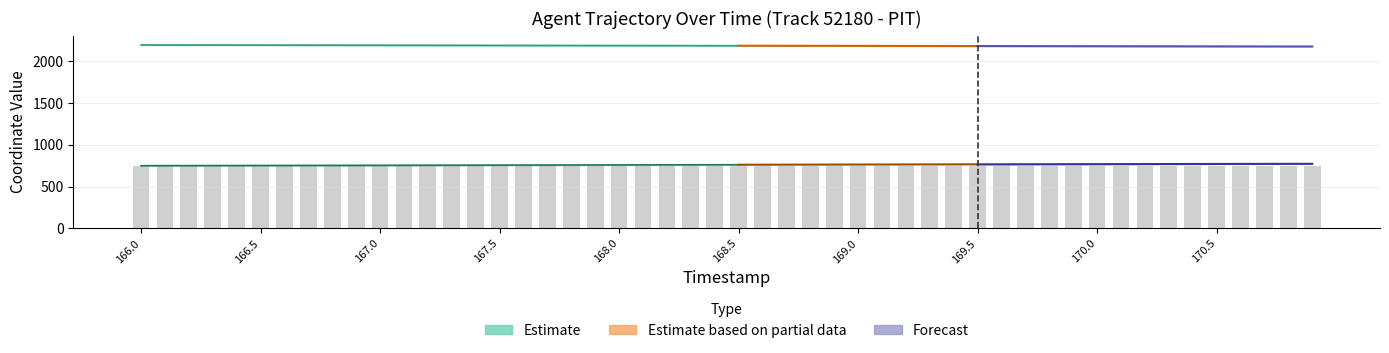

Which category has the highest value across all series?

166.0